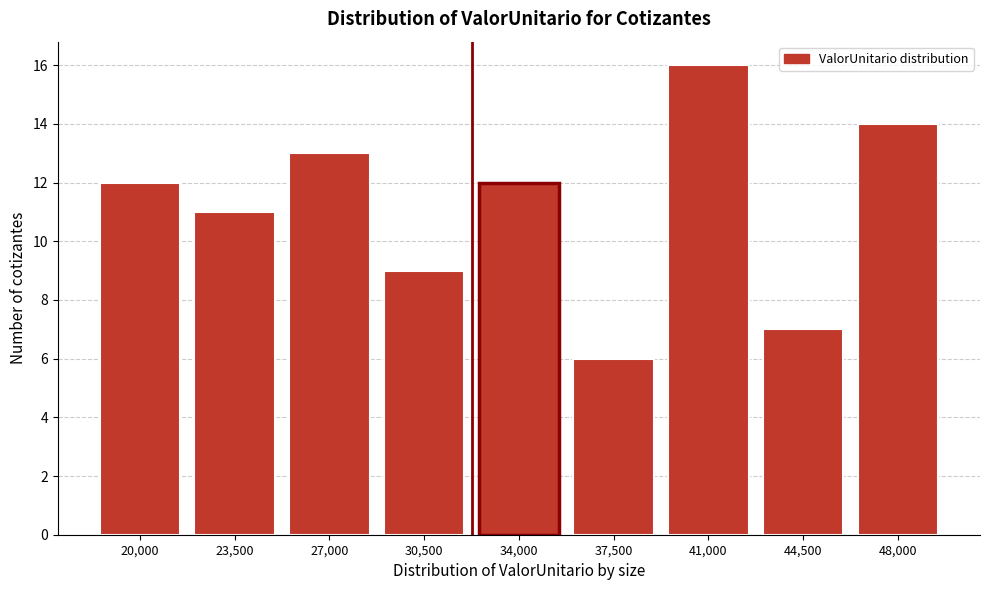

Reading right to left, what are all the values shown in this chart?

14	7	16	6	12	9	13	11	12